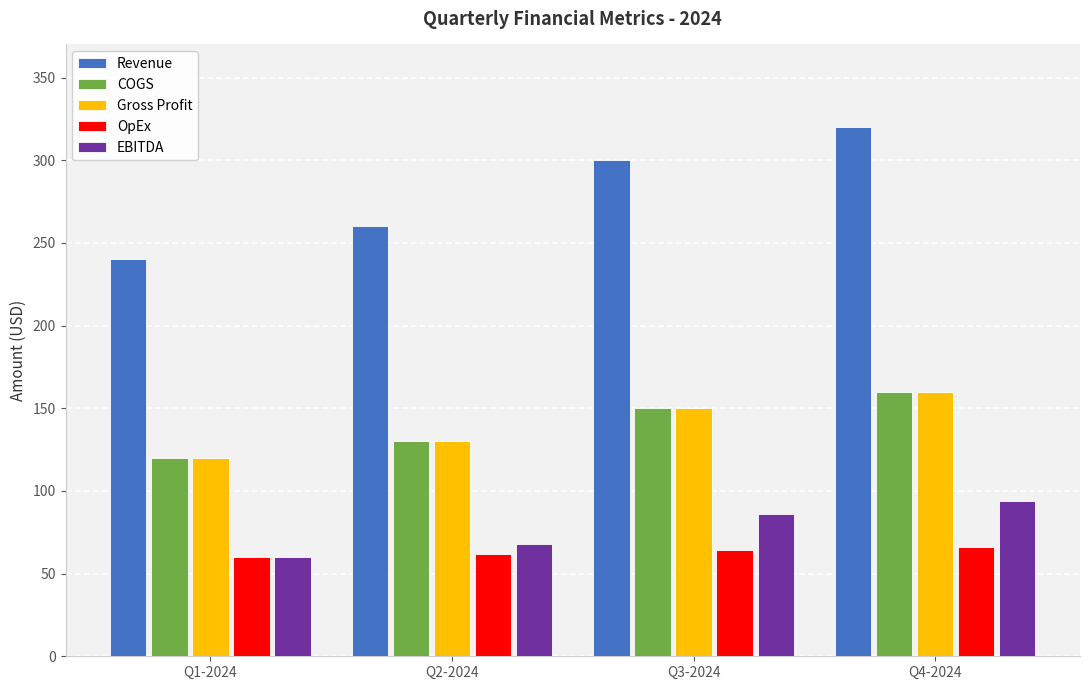

What is the greatest value displayed?

320